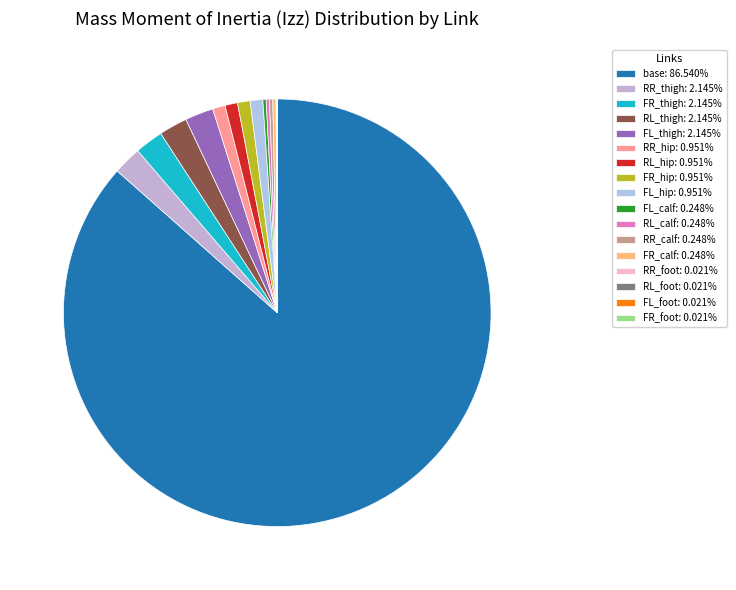

Rank the categories by value from highest to lowest.

base, RR_thigh, FR_thigh, FL_thigh, RL_thigh, FL_hip, RL_hip, FR_hip, RR_hip, FL_calf, RL_calf, RR_calf, FR_calf, RL_foot, RR_foot, FL_foot, FR_foot